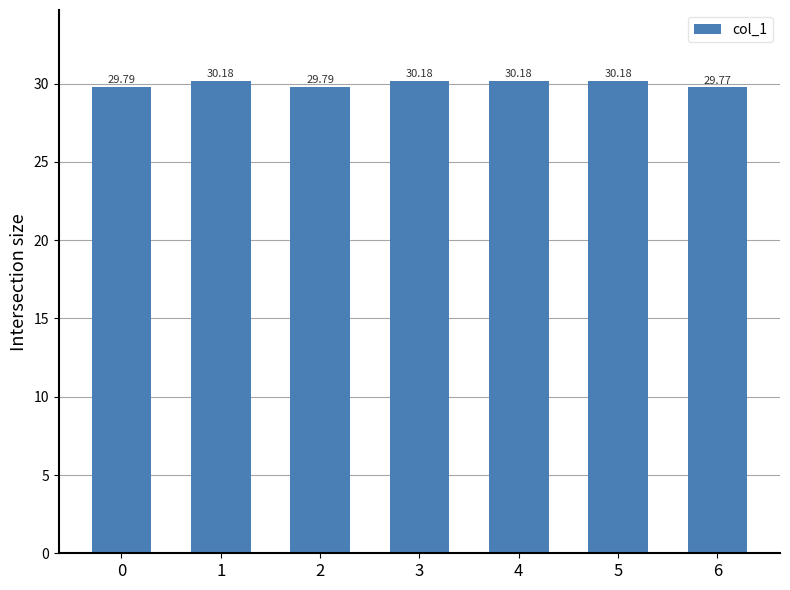

Count the values in the range 29 to 30.

3